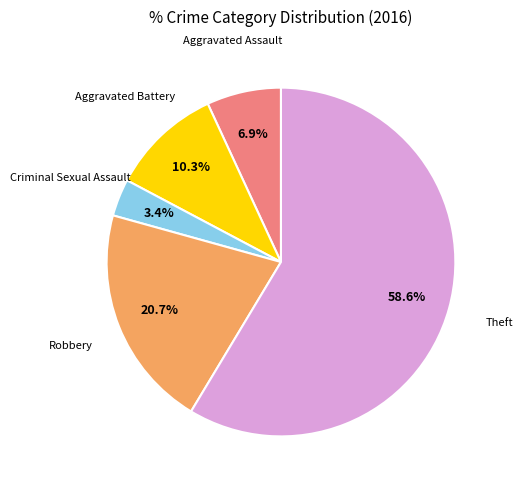

Does any single category account for the majority?

Yes